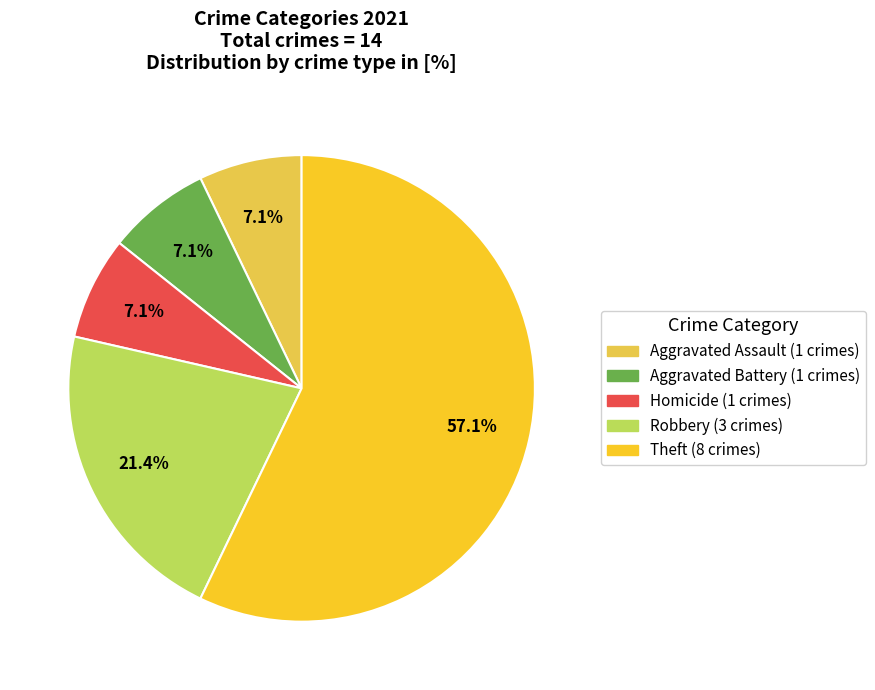

Is there any slice that represents more than half of the pie?

Yes